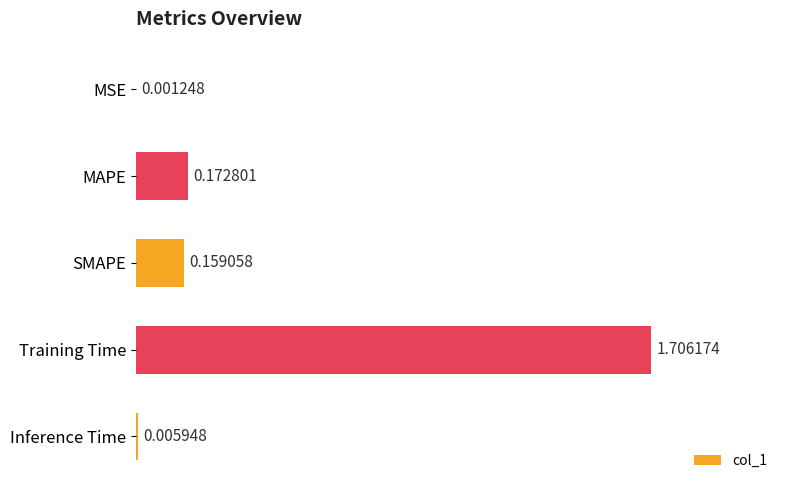

What is the change in value from Training Time to Inference Time?

-1.7